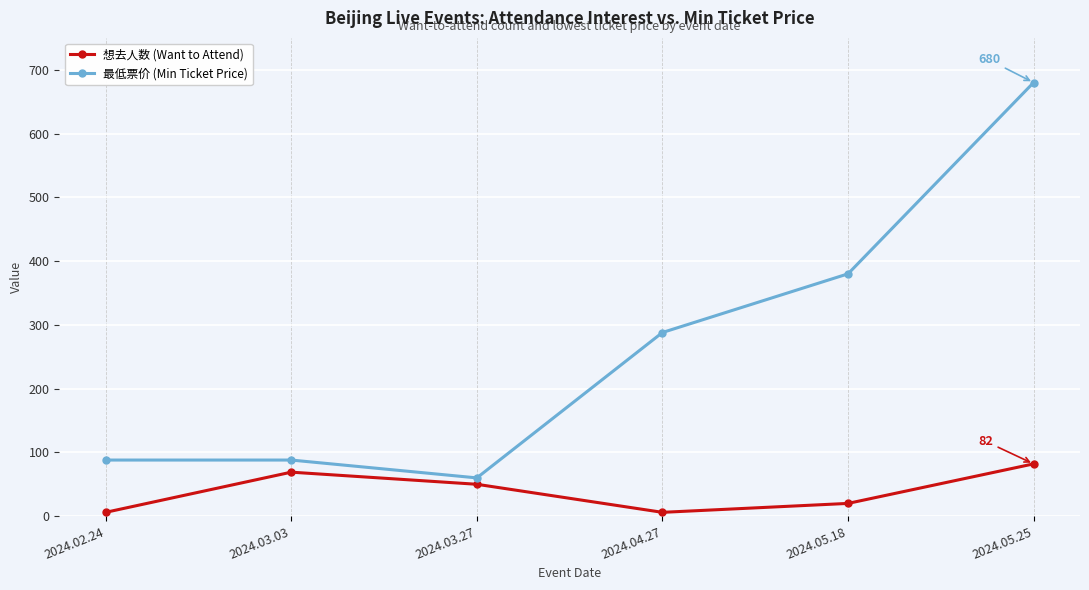

What is the average value of the 最低票价 (Min Ticket Price) series?

264